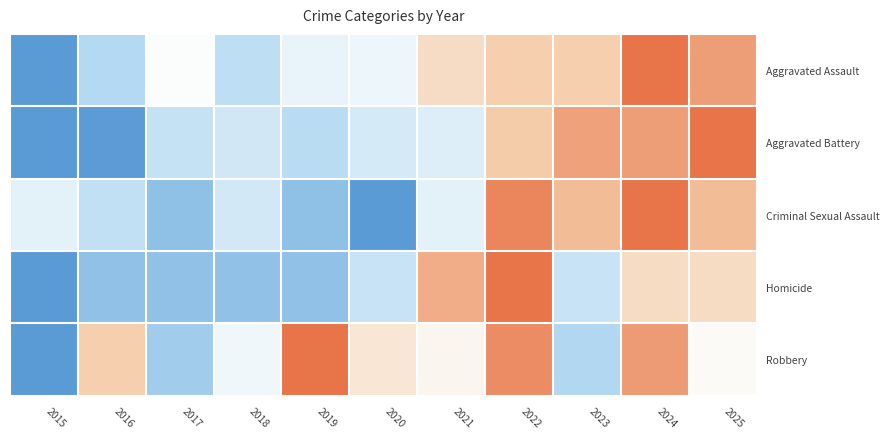

At which category is the sum across all series the highest?

2024